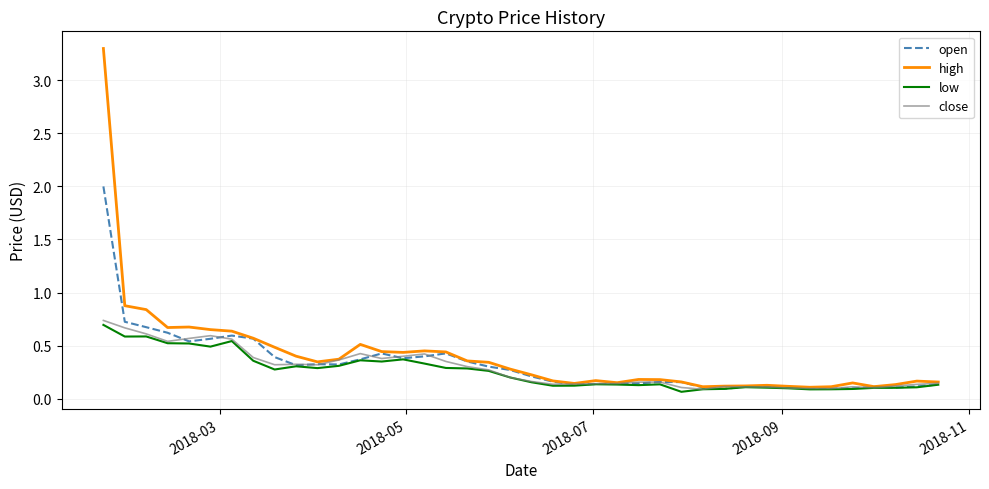

Which series has the widest spread of values?

high